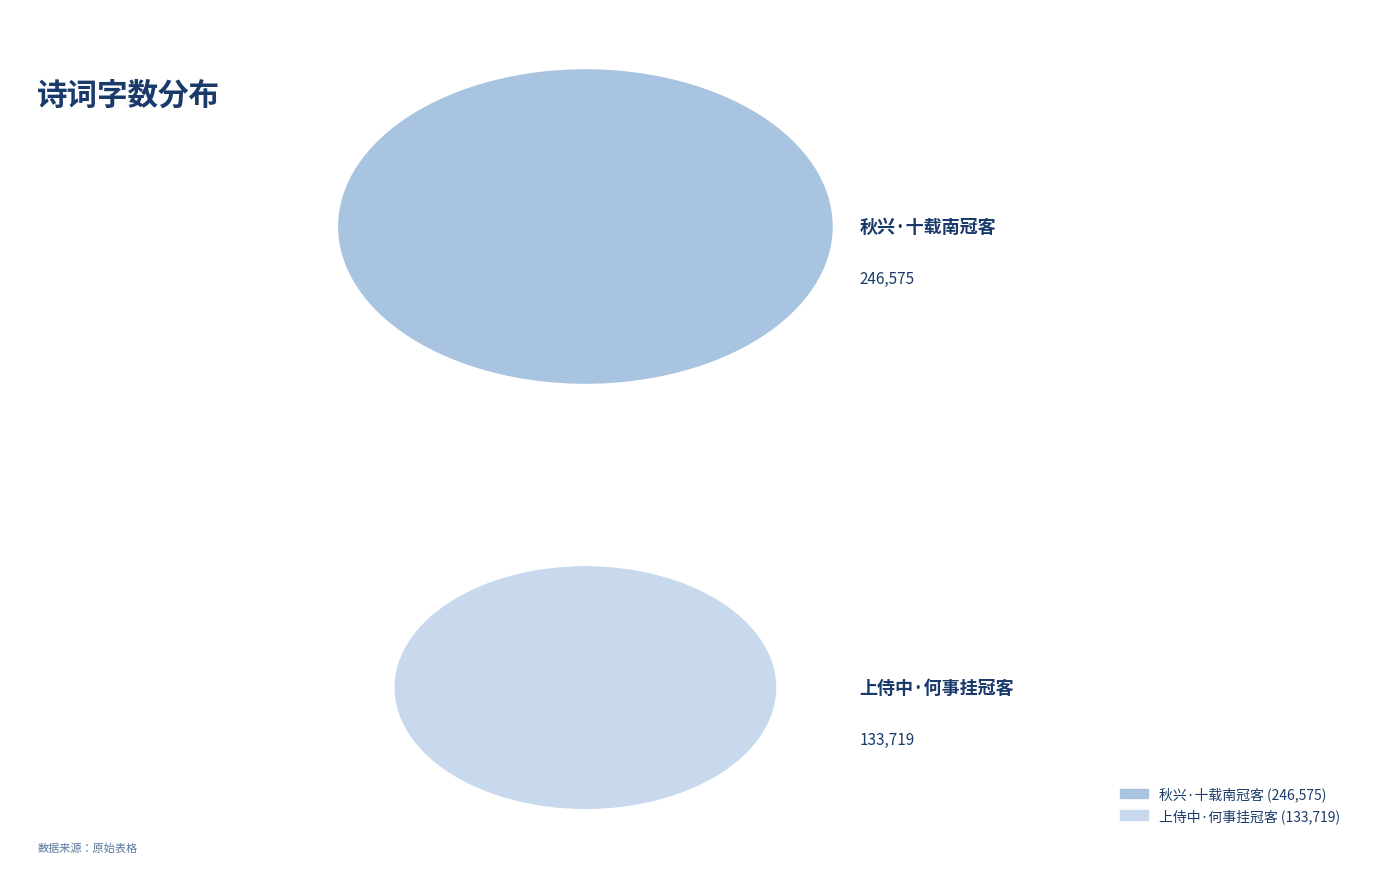

The 上侍中·何事挂冠客 slice represents 35% of the pie. True or false?

True